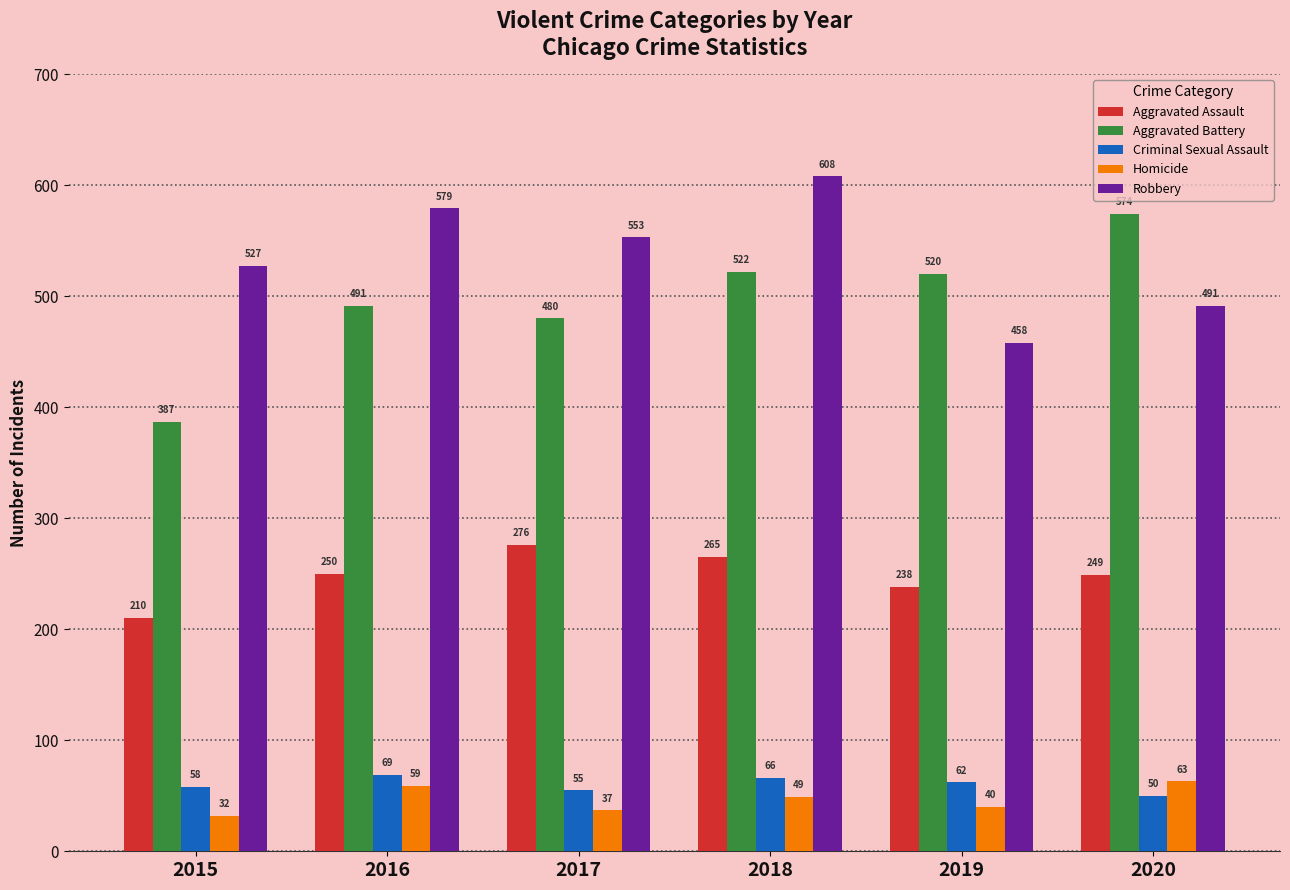

How many groups of bars are there?

6